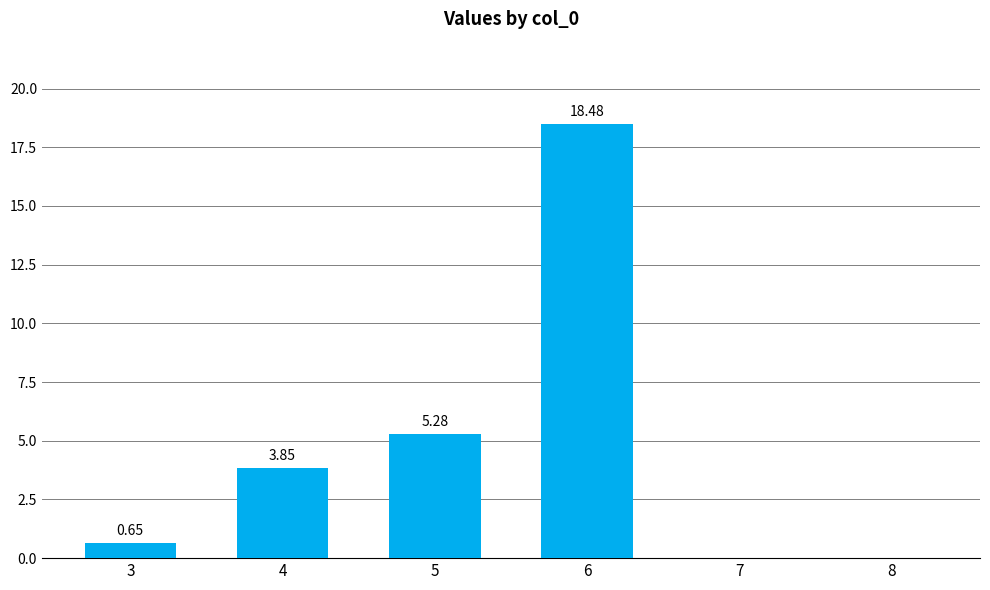

Count the number of values greater than 3.

3